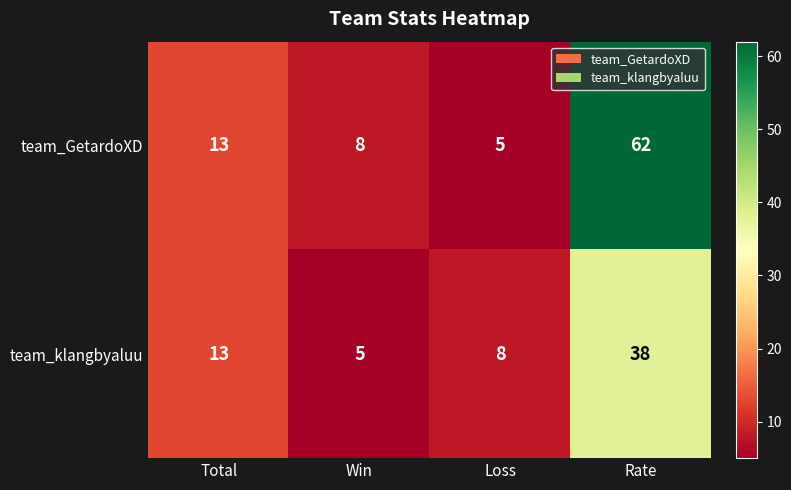

Which label corresponds to the largest value in the chart?

Rate